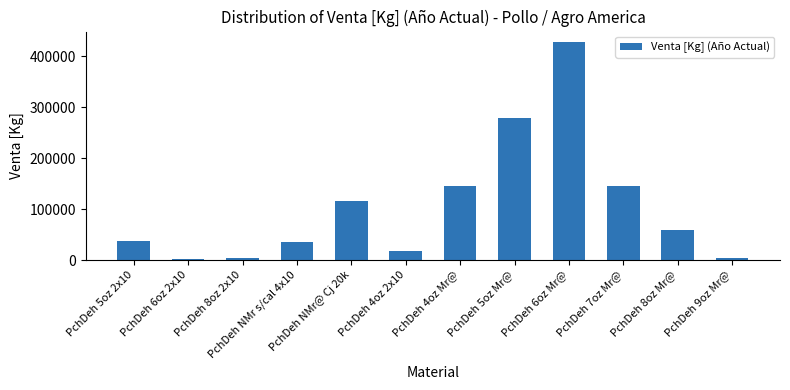

Is it true that the value at PchDeh 9oz Mr@ is 4354.5?

True